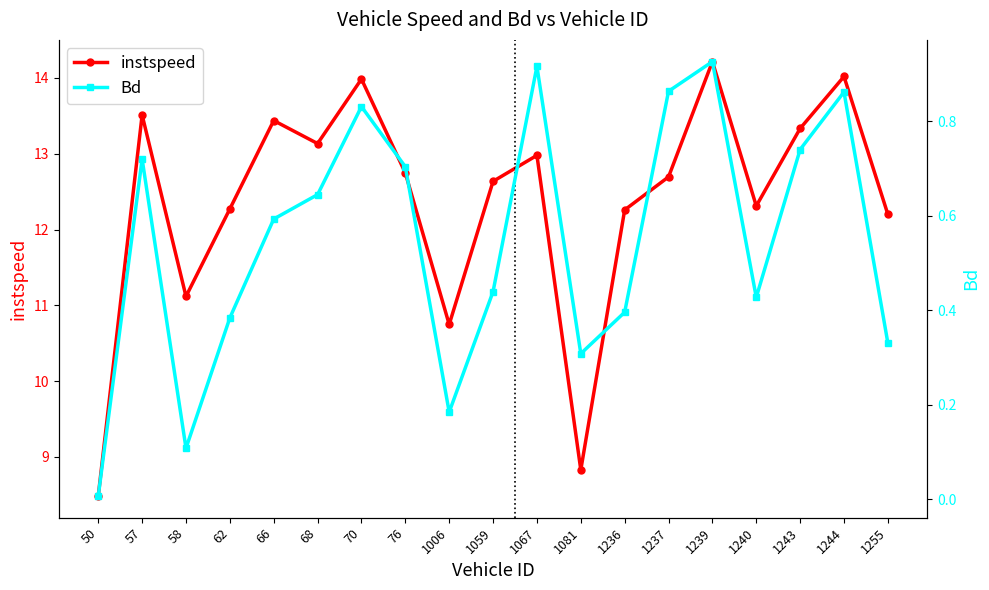

Reading left to right, transcribe all the data shown in this chart.

instspeed: 50=8.5	57=13.5	58=11.1	62=12.3	66=13.4	68=13.1	70=14.0	76=12.7	1006=10.7	1059=12.6	1067=13.0	1081=8.8	1236=12.3	1237=12.7	1239=14.2	1240=12.3	1243=13.3	1244=14.0	1255=12.2
Bd: 50=0.0	57=0.7	58=0.1	62=0.4	66=0.6	68=0.6	70=0.8	76=0.7	1006=0.2	1059=0.4	1067=0.9	1081=0.3	1236=0.4	1237=0.9	1239=0.9	1240=0.4	1243=0.7	1244=0.9	1255=0.3